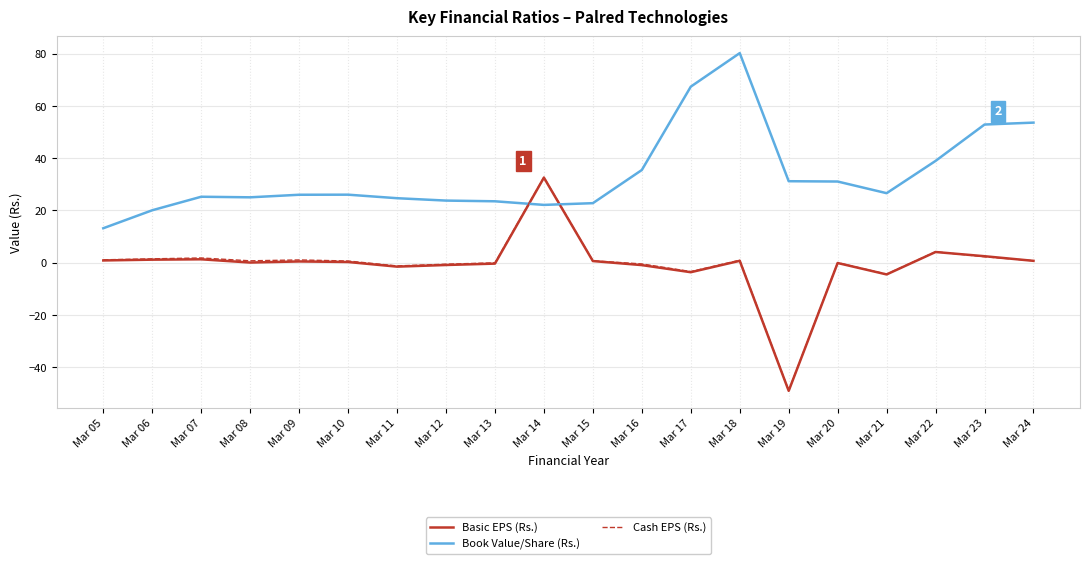

Is it true that Basic EPS (Rs.) equals 32.6 at Mar 14?

True